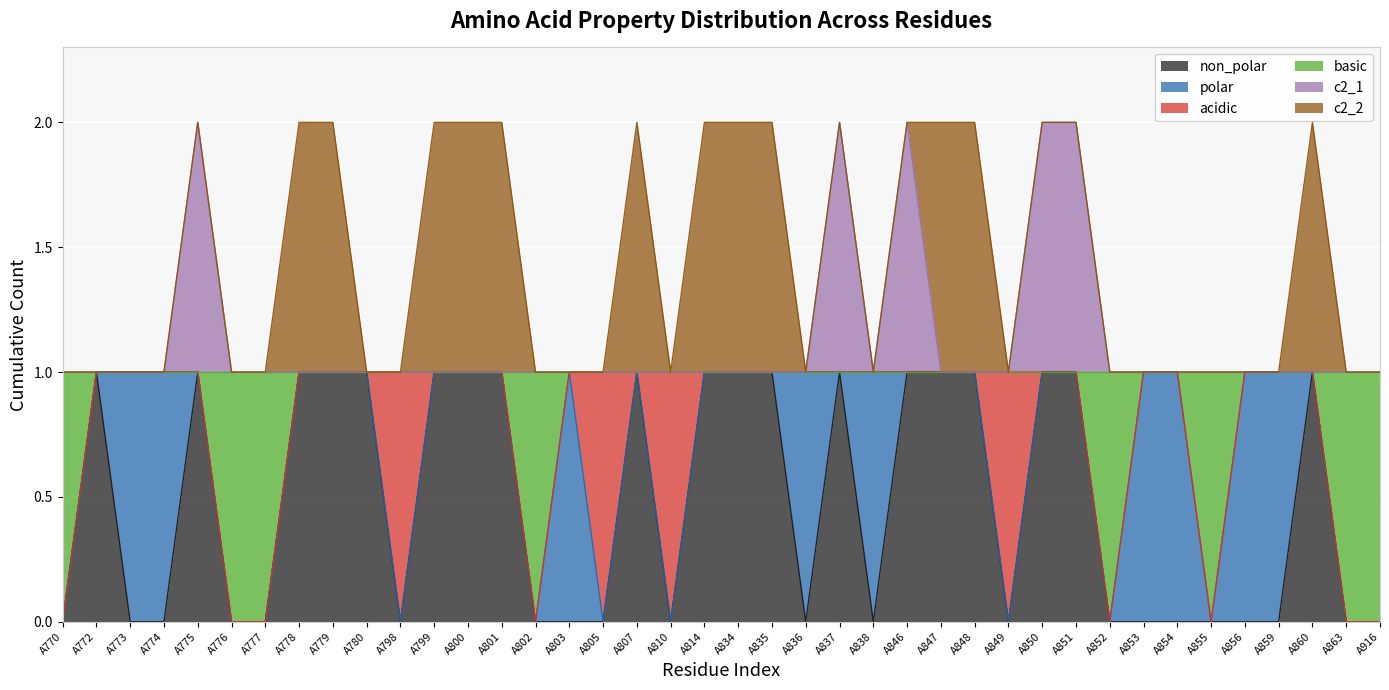

What are all the series names shown in the legend?

non_polar, polar, acidic, basic, c2_1, c2_2